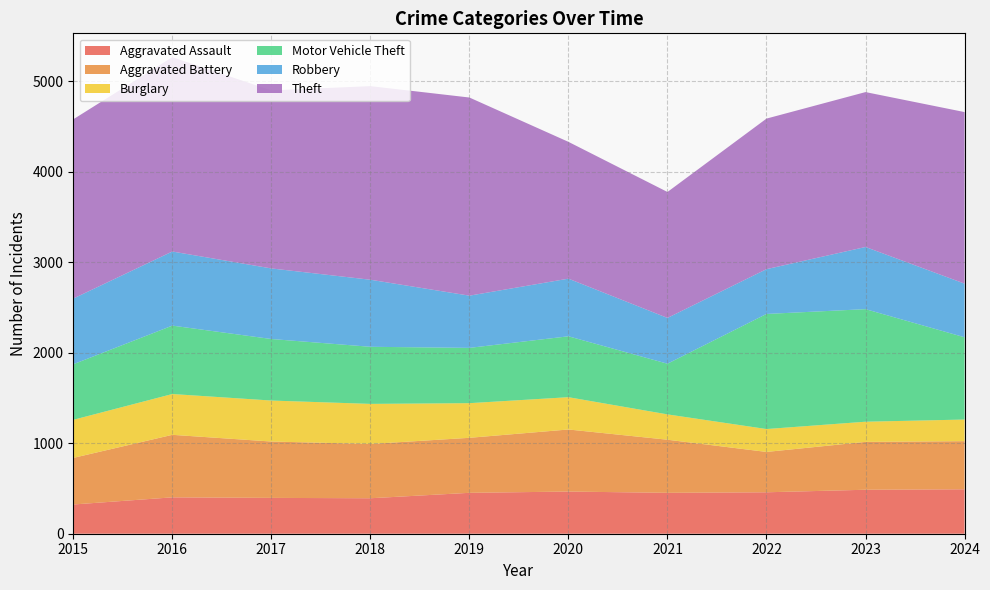

Reading left to right, list all the values displayed in this chart.

Aggravated Assault: 2015=323	2016=402	2017=396	2018=392	2019=452	2020=466	2021=452	2022=458	2023=486	2024=491
Aggravated Battery: 2015=515	2016=691	2017=623	2018=600	2019=608	2020=686	2021=587	2022=446	2023=529	2024=532
Burglary: 2015=421	2016=451	2017=453	2018=443	2019=383	2020=357	2021=280	2022=253	2023=223	2024=239
Motor Vehicle Theft: 2015=614	2016=756	2017=680	2018=631	2019=611	2020=673	2021=560	2022=1272	2023=1244	2024=909
Robbery: 2015=726	2016=819	2017=780	2018=741	2019=577	2020=637	2021=506	2022=495	2023=687	2024=593
Theft: 2015=1981	2016=2148	2017=1968	2018=2140	2019=2190	2020=1512	2021=1392	2022=1664	2023=1712	2024=1896